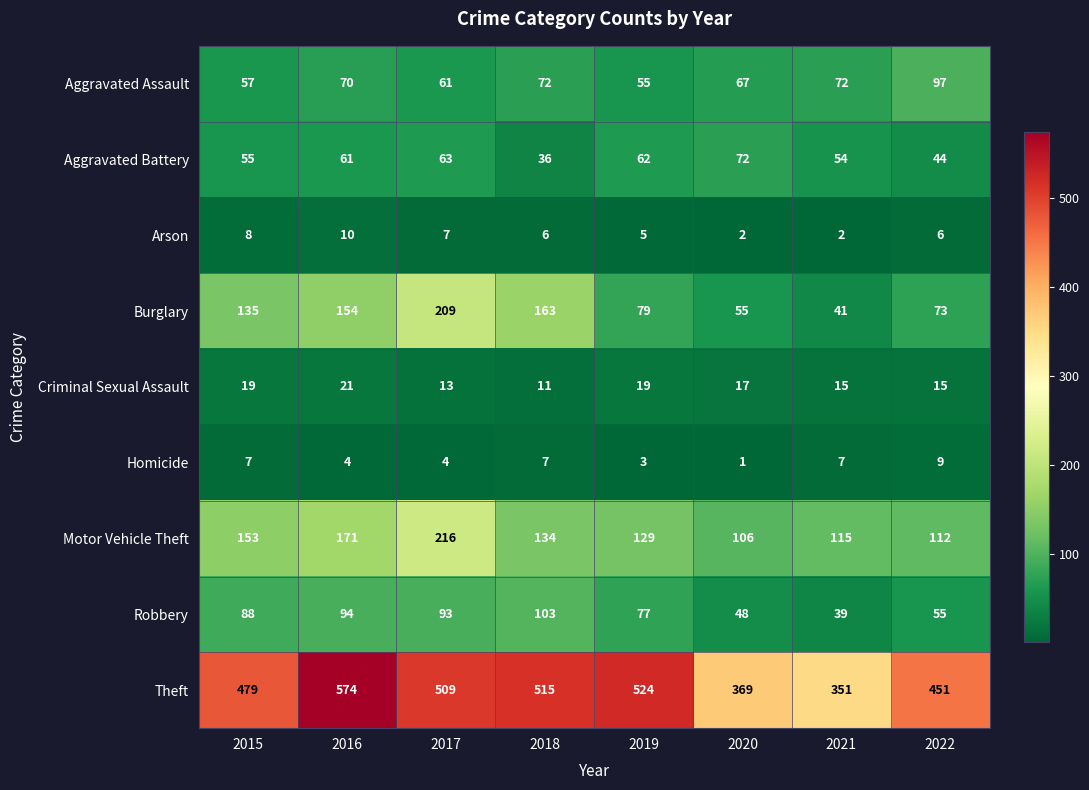

At which category is the sum across all series the highest?

2017